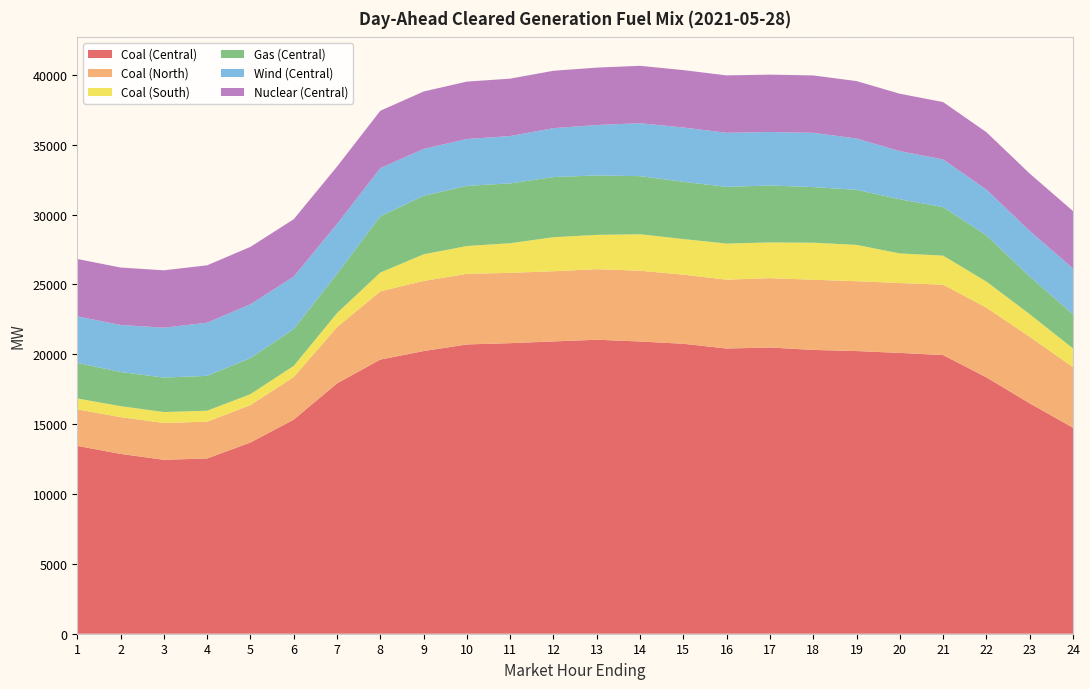

Reading left to right, what are all the values shown in this chart?

Coal (Central): 1=13441.4	2=12869.6	3=12448.9	4=12542.4	5=13684.1	6=15324.3	7=17916.2	8=19621.4	9=20228.6	10=20704.6	11=20794.7	12=20919.2	13=21040.9	14=20915.2	15=20751.7	16=20412.3	17=20485.7	18=20310.5	19=20230.4	20=20098.7	21=19941.3	22=18348.1	23=16489.0	24=14743.2
Coal (North): 1=2613.3	2=2633.3	3=2633.3	4=2633.3	5=2678.3	6=3047.5	7=4027.2	8=4882.0	9=5019.5	10=5052.9	11=5032.9	12=5024.6	13=5049.4	14=5066.0	15=4947.0	16=4927.0	17=4964.0	18=5024.0	19=5000.0	20=5000.0	21=5040.0	22=4990.1	23=4763.5	24=4337.9
Coal (South): 1=785.0	2=785.0	3=785.0	4=785.0	5=785.0	6=800.5	7=1004.1	8=1346.4	9=1906.4	10=1990.9	11=2121.7	12=2434.9	13=2455.9	14=2609.2	15=2548.4	16=2582.0	17=2556.5	18=2649.2	19=2598.7	20=2119.1	21=2079.2	22=1864.1	23=1619.7	24=1335.4
Gas (Central): 1=2541.0	2=2445.2	3=2464.6	4=2495.0	5=2579.1	6=2629.8	7=2800.4	8=4027.3	9=4188.1	10=4306.7	11=4280.7	12=4304.1	13=4251.9	14=4157.1	15=4098.5	16=4057.6	17=4073.8	18=3983.1	19=3942.0	20=3876.2	21=3470.5	22=3312.3	23=2694.4	24=2442.8
Wind (Central): 1=3333.1	2=3367.6	3=3568.9	4=3804.1	5=3852.6	6=3756.9	7=3579.5	8=3443.5	9=3356.3	10=3352.1	11=3389.2	12=3500.0	13=3610.1	14=3790.4	15=3882.5	16=3873.0	17=3825.4	18=3882.0	19=3672.2	20=3445.2	21=3410.1	22=3273.5	23=3260.5	24=3282.6
Nuclear (Central): 1=4108.0	2=4108.0	3=4108.0	4=4108.0	5=4108.0	6=4108.0	7=4108.0	8=4108.0	9=4108.0	10=4108.0	11=4108.0	12=4108.0	13=4108.0	14=4108.0	15=4108.0	16=4108.0	17=4108.0	18=4108.0	19=4108.0	20=4108.0	21=4108.0	22=4108.0	23=4108.0	24=4108.0